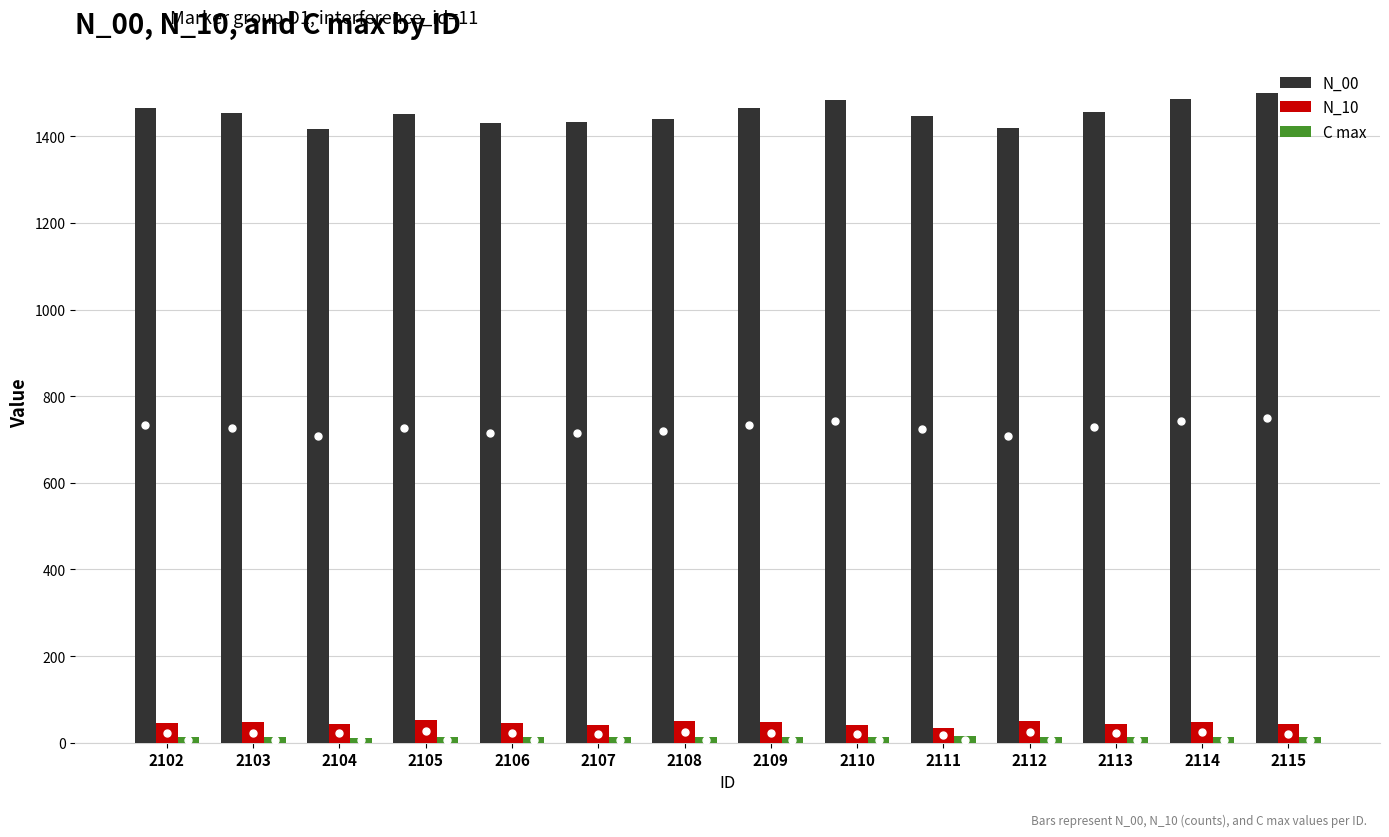

What is the minimum value shown in the chart?

11.8